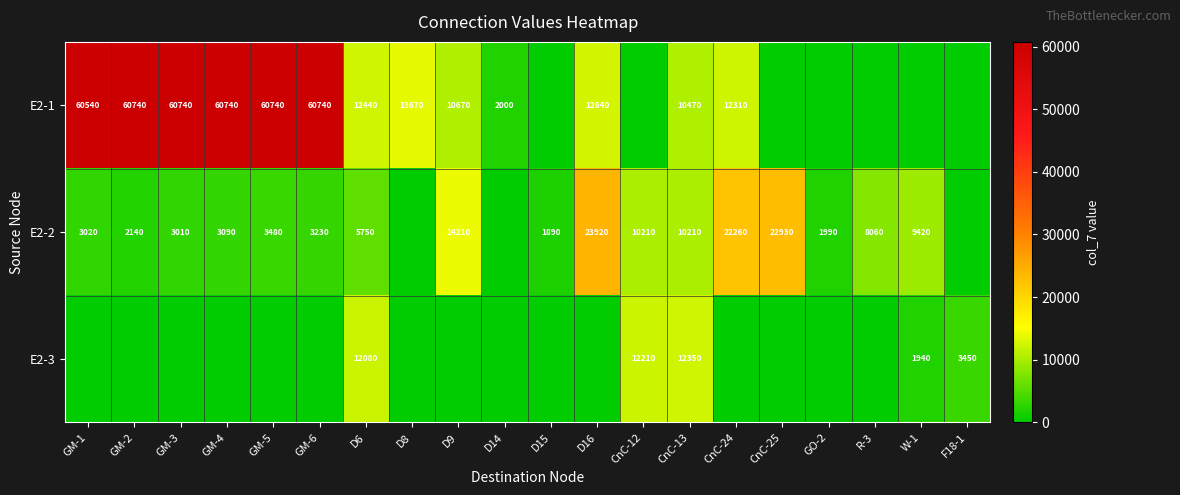

The value of E2-1 at D6 is 12440. True or false?

True